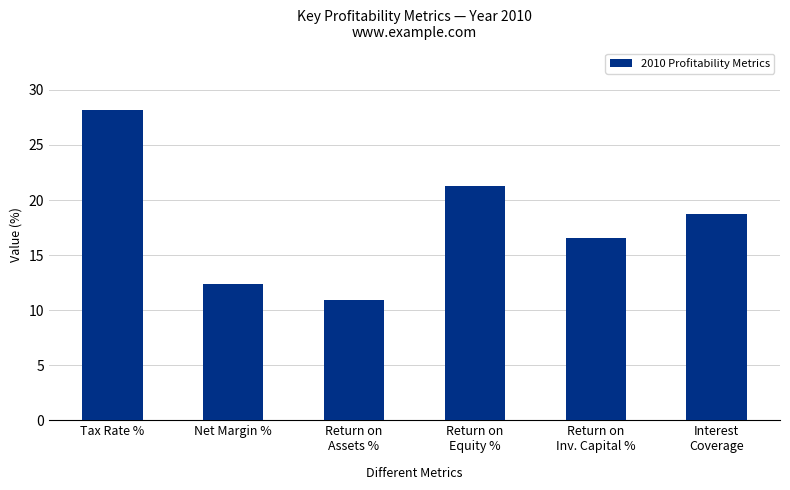

How many values are below 18?

3